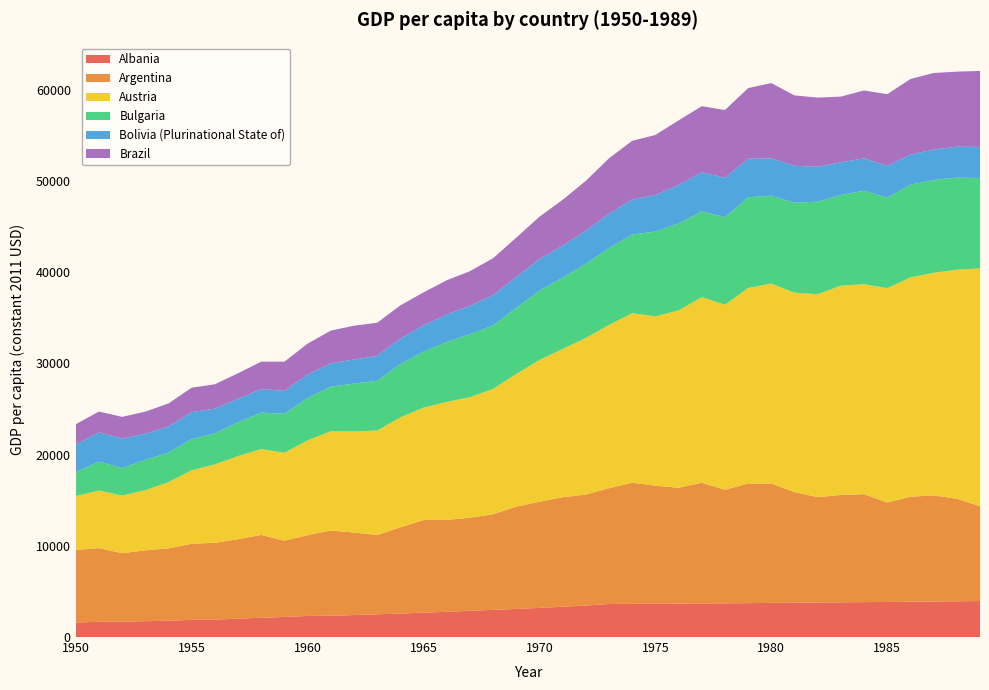

Reading left to right, extract all data points from this chart.

Albania: 1950=1596	1951=1666	1952=1667	1953=1736	1954=1785	1955=1882	1956=1902	1957=2023	1958=2114	1959=2201	1960=2313	1961=2332	1962=2409	1963=2491	1964=2576	1965=2670	1966=2770	1967=2876	1968=2979	1969=3080	1970=3194	1971=3322	1972=3451	1973=3623	1974=3637	1975=3649	1976=3665	1977=3681	1978=3696	1979=3716	1980=3741	1981=3762	1982=3783	1983=3805	1984=3826	1985=3846	1986=3870	1987=3894	1988=3920	1989=3948
Argentina: 1950=7949	1951=8086	1952=7519	1953=7769	1954=7938	1955=8348	1956=8424	1957=8705	1958=9083	1959=8354	1960=8861	1961=9344	1962=9049	1963=8695	1964=9446	1965=10155	1966=10076	1967=10200	1968=10485	1969=11217	1970=11639	1971=12003	1972=12170	1973=12691	1974=13284	1975=12946	1976=12696	1977=13236	1978=12444	1979=13114	1980=13080	1981=12125	1982=11550	1983=11775	1984=11837	1985=10895	1986=11515	1987=11633	1988=11244	1989=10393
Austria: 1950=5907	1951=6311	1952=6323	1953=6594	1954=7261	1955=8054	1956=8603	1957=9111	1958=9416	1959=9645	1960=10391	1961=10882	1962=11078	1963=11454	1964=12062	1965=12328	1966=12930	1967=13225	1968=13742	1969=14555	1970=15537	1971=16259	1972=17169	1973=17908	1974=18583	1975=18564	1976=19448	1977=20350	1978=20293	1979=21436	1980=21932	1981=21866	1982=22254	1983=22944	1984=23016	1985=23514	1986=24039	1987=24409	1988=25112	1989=26078
Bulgaria: 1950=2632	1951=3170	1952=3017	1953=3323	1954=3228	1955=3424	1956=3392	1957=3714	1958=3998	1959=4278	1960=4642	1961=4897	1962=5252	1963=5448	1964=5829	1965=6137	1966=6575	1967=6886	1968=6963	1969=7246	1970=7608	1971=7814	1972=8145	1973=8423	1974=8630	1975=9295	1976=9535	1977=9398	1978=9594	1979=9954	1980=9634	1981=9860	1982=10154	1983=9942	1984=10249	1985=9924	1986=10170	1987=10173	1988=10098	1989=9908
Bolivia (Plurinational State of): 1950=3011	1951=3209	1952=3237	1953=2869	1954=2868	1955=2954	1956=2719	1957=2573	1958=2576	1959=2511	1960=2560	1961=2555	1962=2636	1963=2742	1964=2809	1965=2879	1966=3014	1967=3127	1968=3314	1969=3379	1970=3469	1971=3513	1972=3602	1973=3757	1974=3854	1975=4010	1976=4219	1977=4289	1978=4328	1979=4227	1980=4100	1981=4060	1982=3816	1983=3585	1984=3561	1985=3476	1986=3306	1987=3330	1988=3386	1989=3408
Brazil: 1950=2236	1951=2279	1952=2377	1953=2418	1954=2531	1955=2675	1956=2672	1957=2793	1958=3005	1959=3201	1960=3398	1961=3585	1962=3711	1963=3623	1964=3637	1965=3617	1966=3747	1967=3795	1968=4050	1969=4313	1970=4635	1971=5024	1972=5480	1973=6086	1974=6416	1975=6582	1976=7079	1977=7248	1978=7425	1979=7736	1980=8249	1981=7709	1982=7587	1983=7203	1984=7438	1985=7862	1986=8281	1987=8402	1988=8230	1989=8333